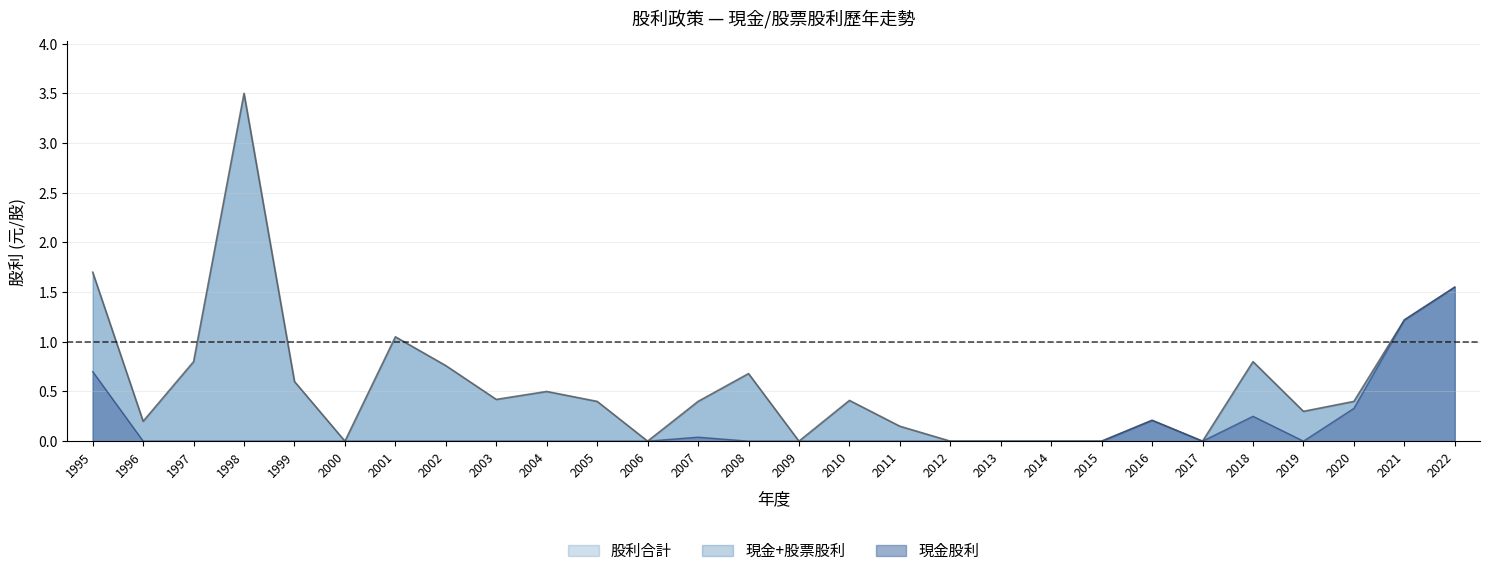

What is the greatest value displayed?

3.5